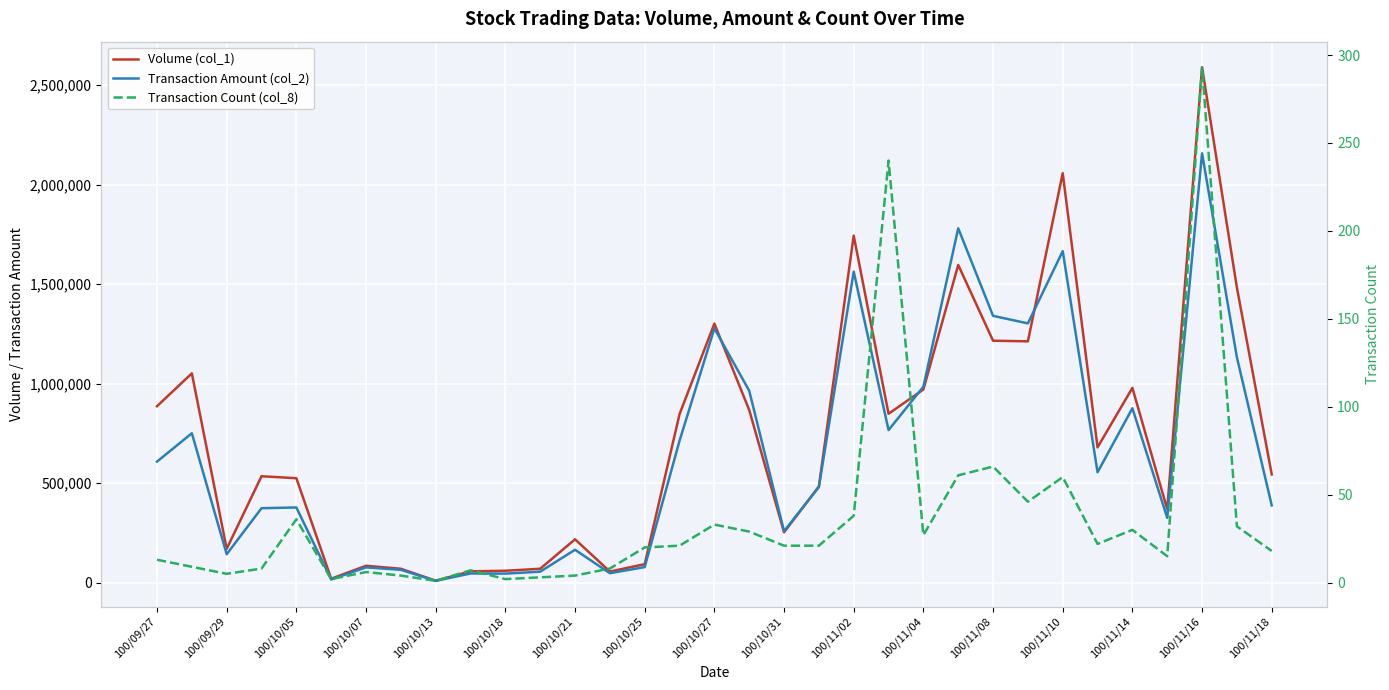

List the series in order of their peak value, lowest first.

Transaction Count (col_8), Transaction Amount (col_2), Volume (col_1)